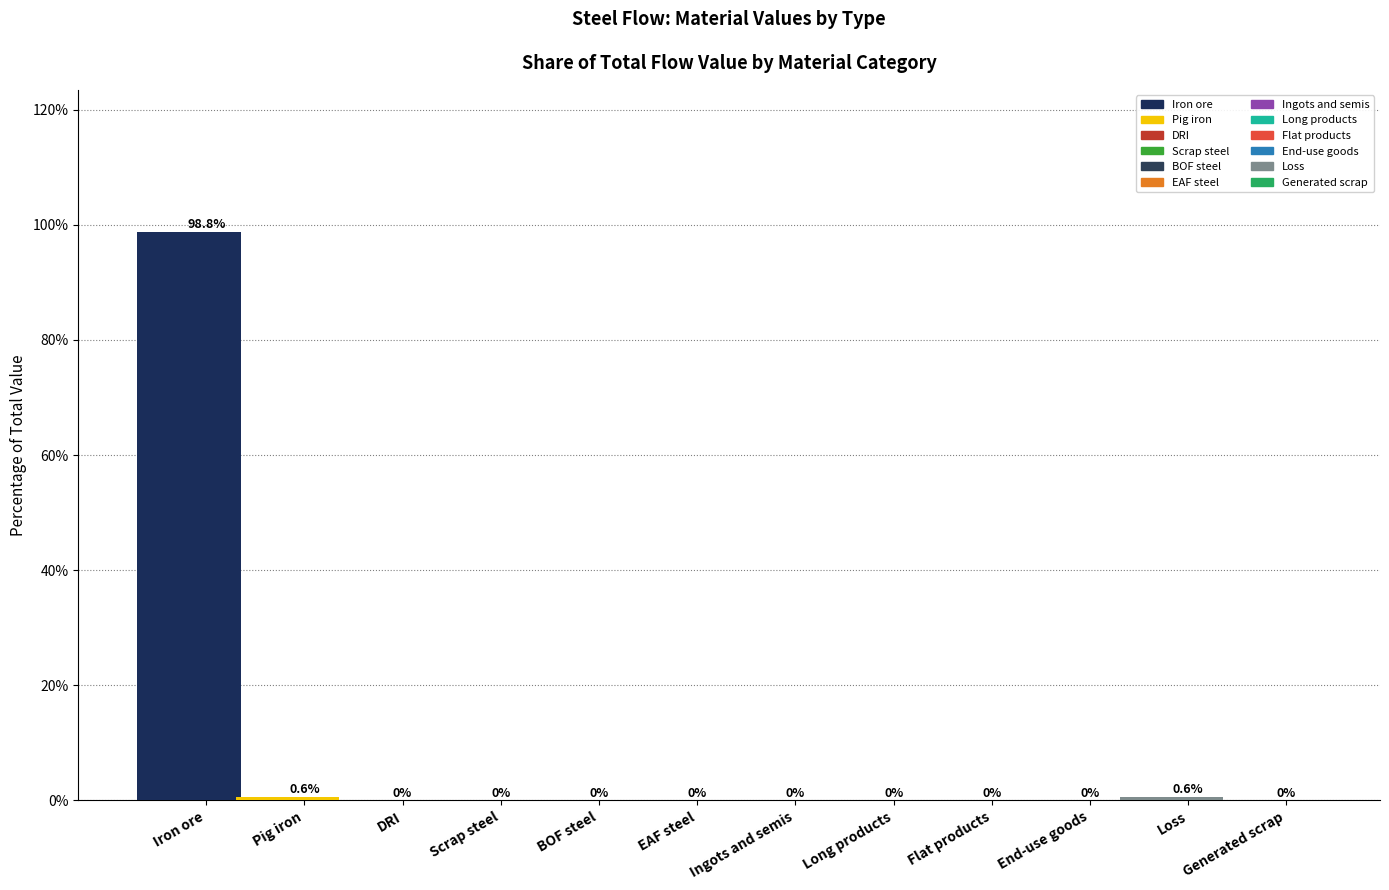

What is the label of the 3rd bar from the left?

DRI